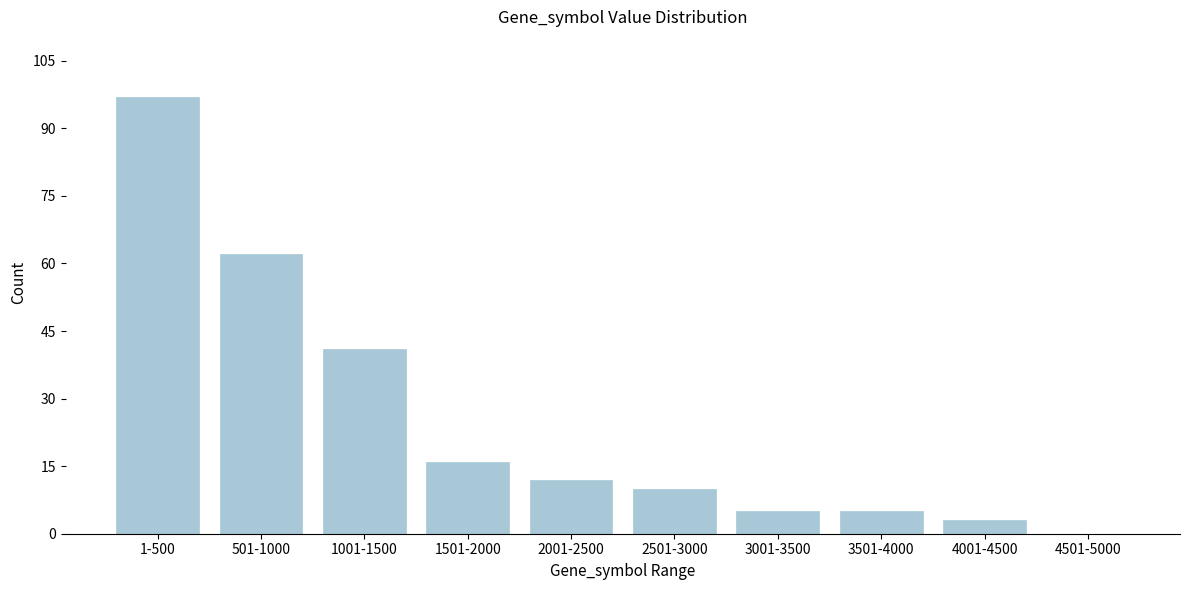

Reading right to left, list all the values displayed in this chart.

4501-5000=0	4001-4500=3	3501-4000=5	3001-3500=5	2501-3000=10	2001-2500=12	1501-2000=16	1001-1500=41	501-1000=62	1-500=97